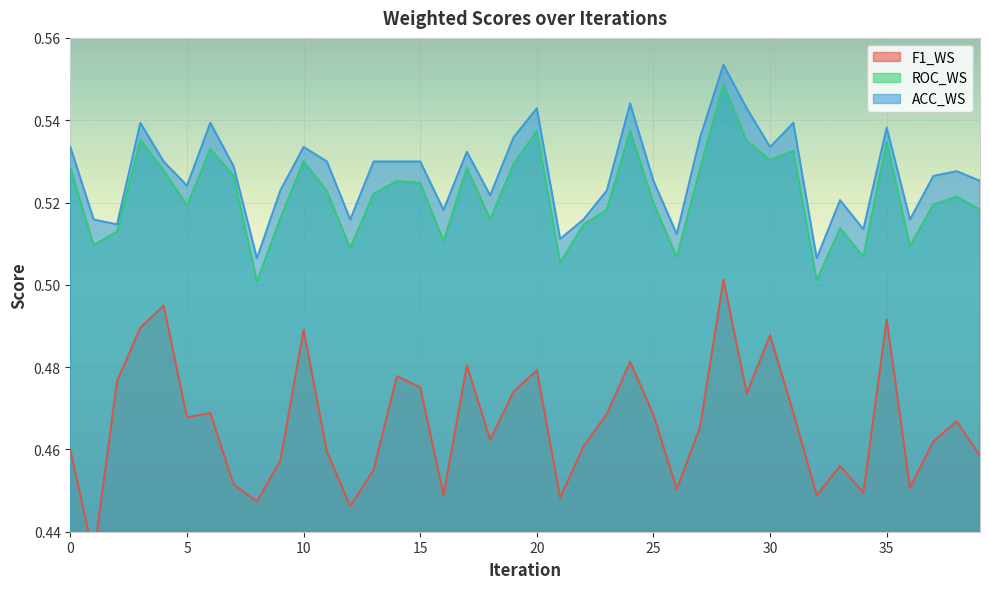

What is the value of the ROC_WS point at the 32nd from the left?

0.5